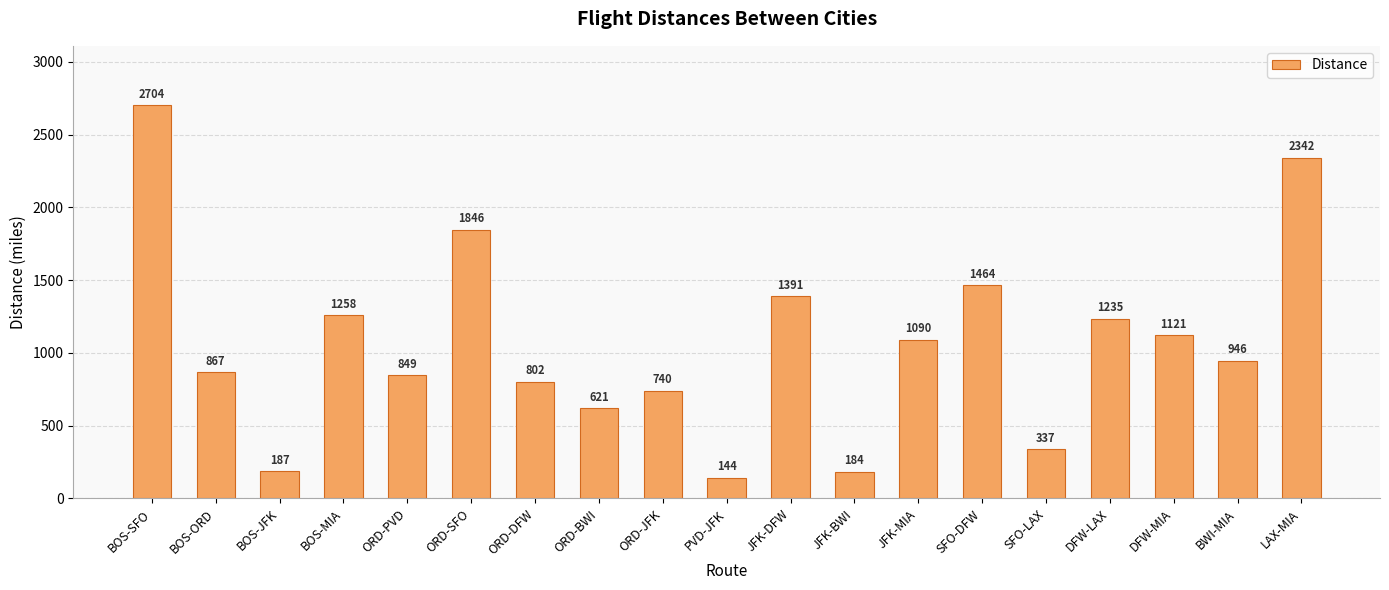

The value at DFW-LAX is 1235. True or false?

True